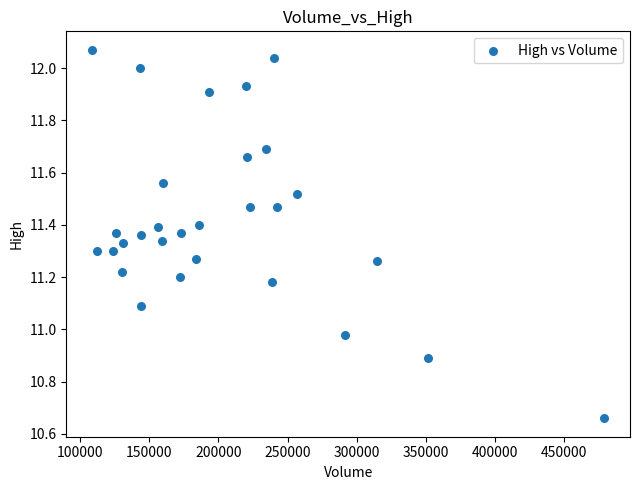

What is the range of X values (max minus min)?

370800.0